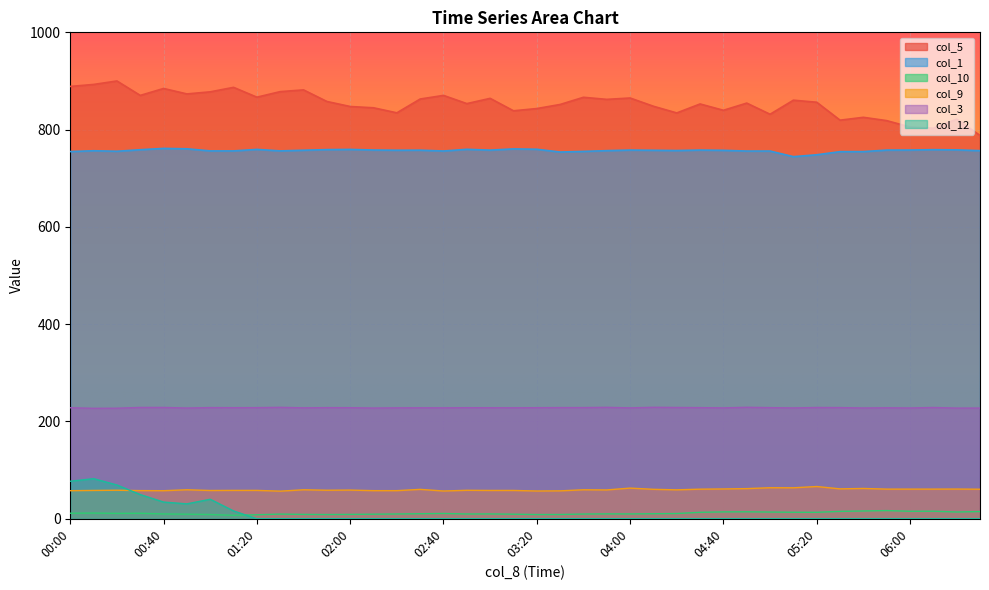

What is the difference between the second highest and second lowest values in the col_9 series?

6.7